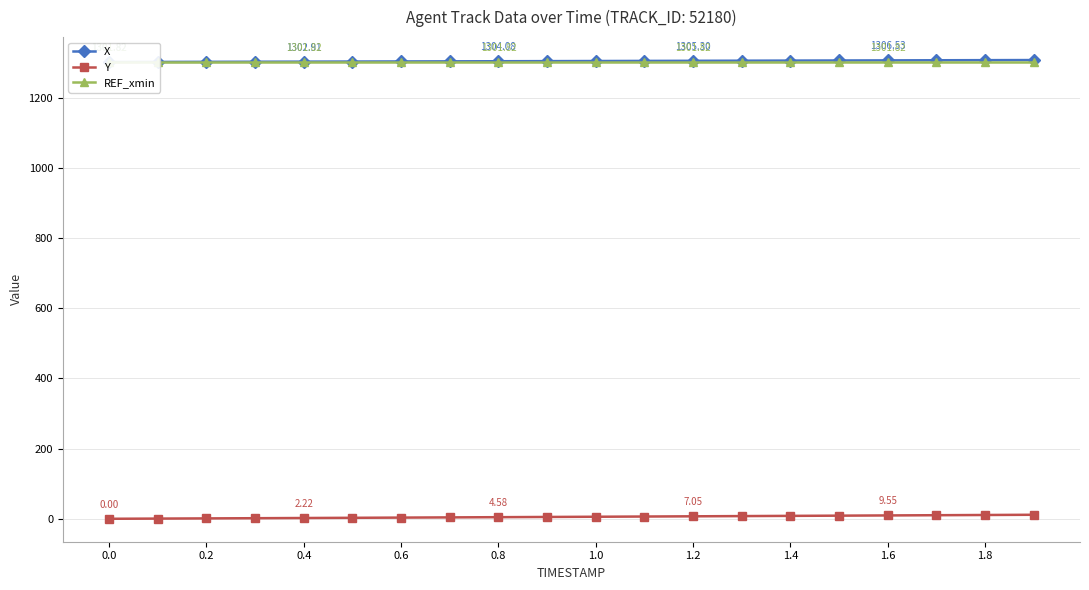

Is this an area chart (filled region under the line)?

No